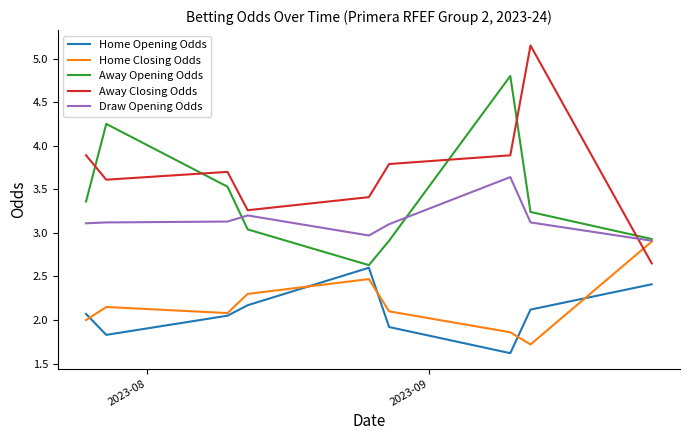

Rank the series by their maximum value, from highest to lowest.

Away Closing Odds, Away Opening Odds, Draw Opening Odds, Home Closing Odds, Home Opening Odds